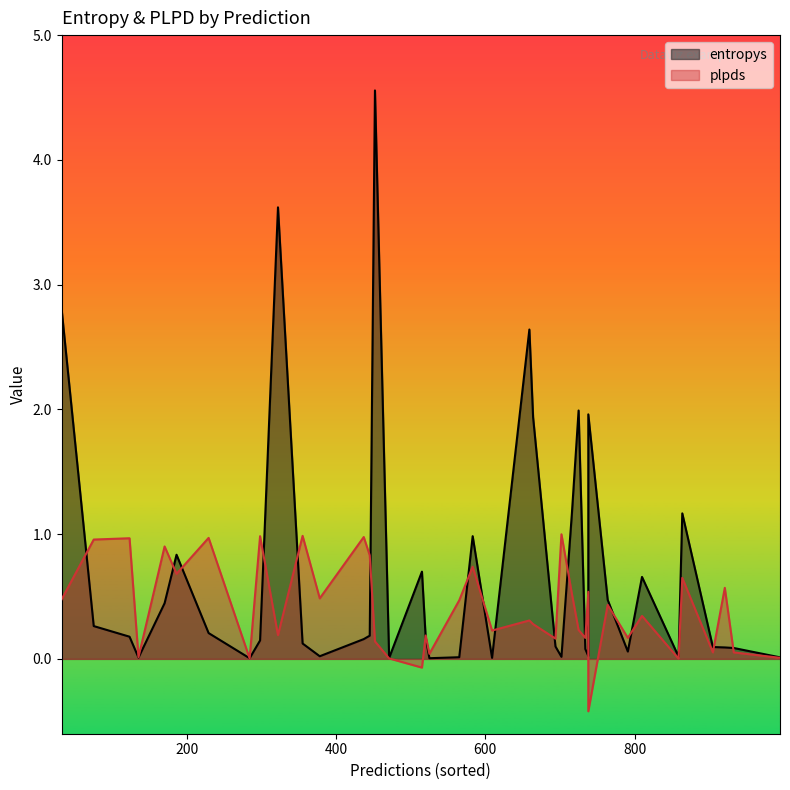

Rank the categories by plpds value from highest to lowest.

12, 24, 36, 8, 23, 37, 34, 6, 31, 20, 13, 7, 11, 33, 2, 35, 18, 14, 3, 29, 10, 25, 32, 0, 26, 9, 17, 19, 30, 16, 28, 15, 22, 21, 27, 4, 38, 5, 1, 39